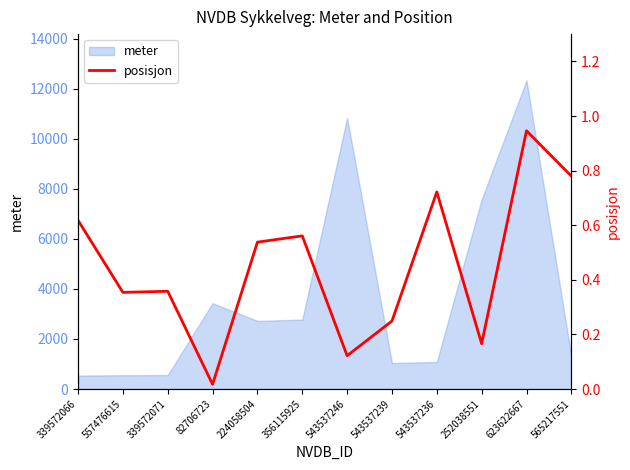

At which category does the data reach its first local valley?

557476615